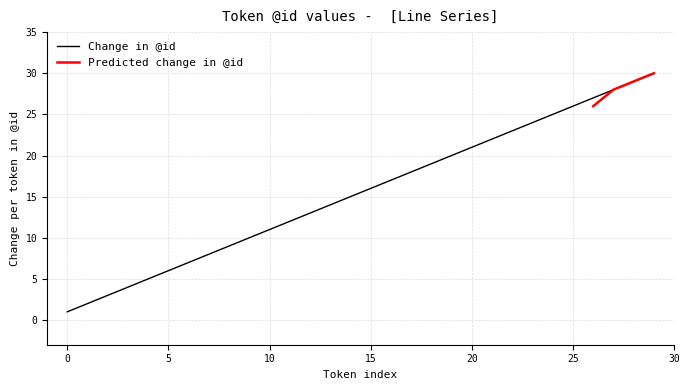

Reading left to right, list all the values displayed in this chart.

0=1	1=2	2=3	3=4	4=5	5=6	6=7	7=8	8=9	9=10	10=11	11=12	12=13	13=14	14=15	15=16	16=17	17=18	18=19	19=20	20=21	21=22	22=23	23=24	24=25	25=26	26=27	27=28	28=29	29=30